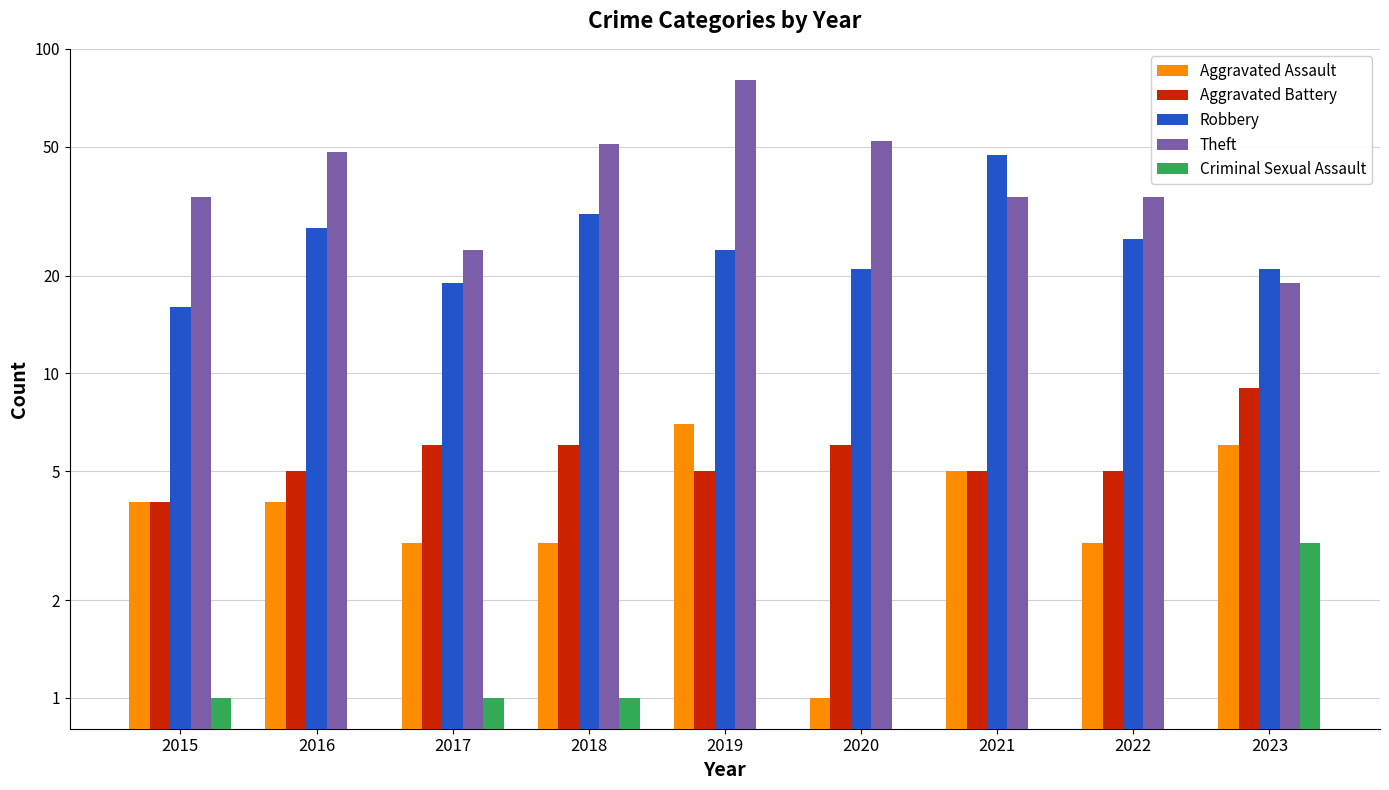

Reading right to left, transcribe all the data shown in this chart.

Aggravated Assault: 6	3	5	1	7	3	3	4	4
Aggravated Battery: 9	5	5	6	5	6	6	5	4
Robbery: 21	26	47	21	24	31	19	28	16
Theft: 19	35	35	52	80	51	24	48	35
Criminal Sexual Assault: 3	0	0	0	0	1	1	0	1